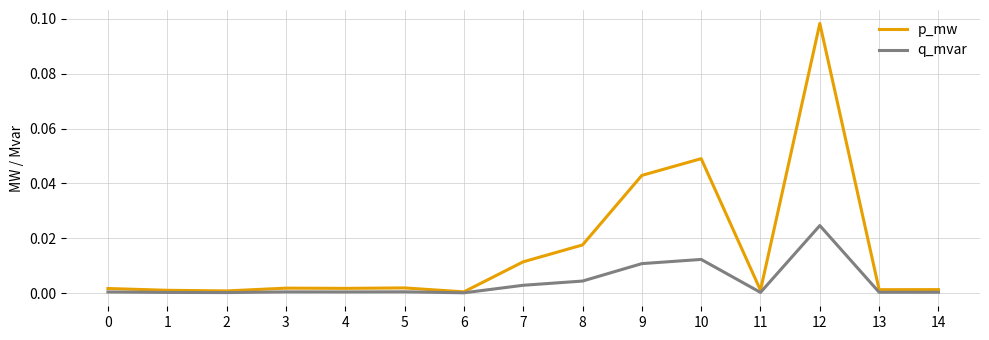

Which series has the widest spread of values?

p_mw